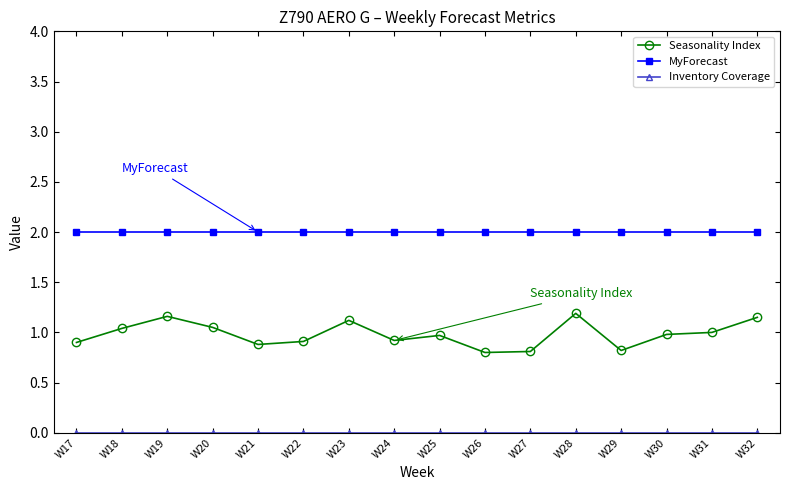

What is the difference between the highest and lowest values at W25?

2.0